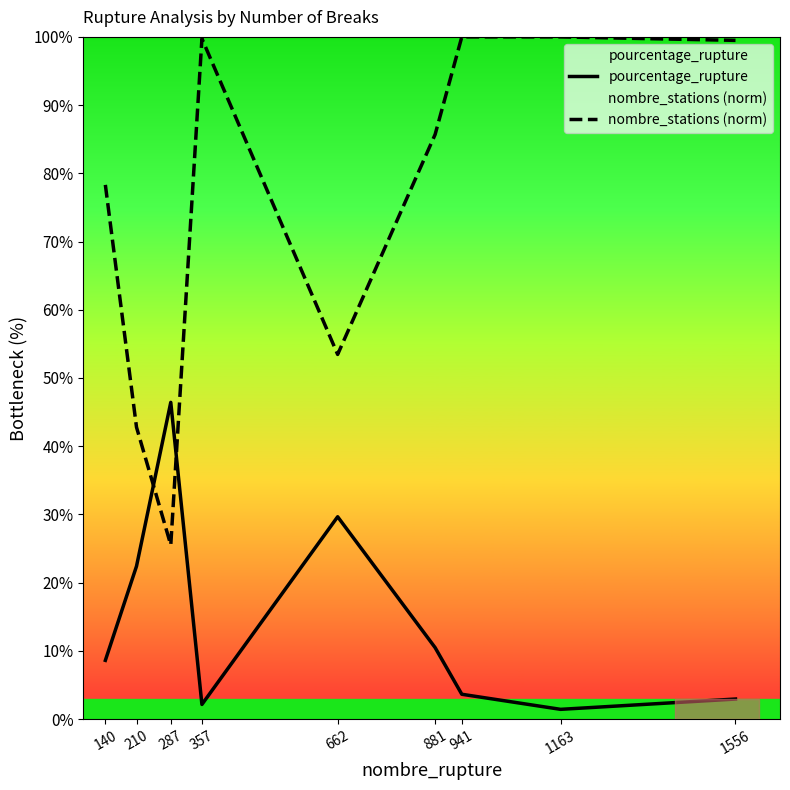

Which category has the lowest value across all series?

1163